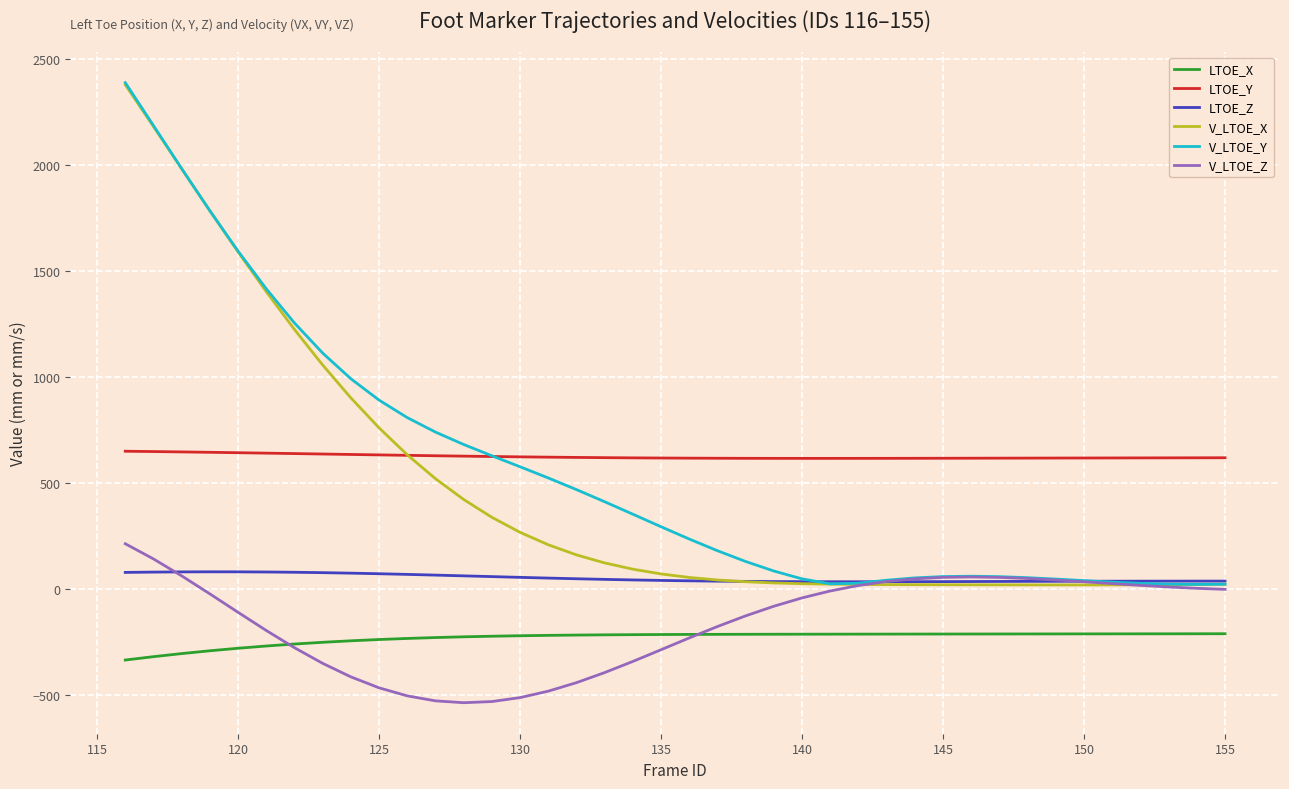

What is the greatest value displayed?

2390.4